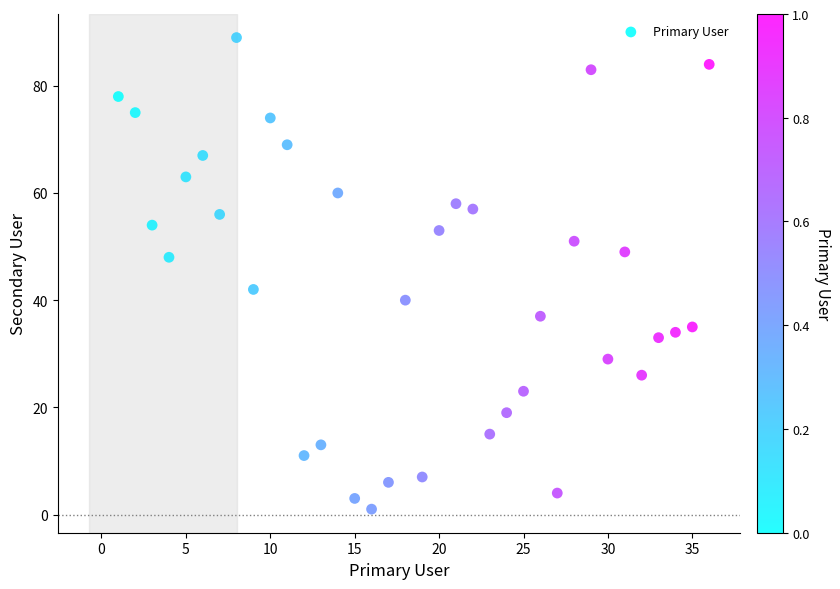

What is the range of Y values (max minus min)?

88